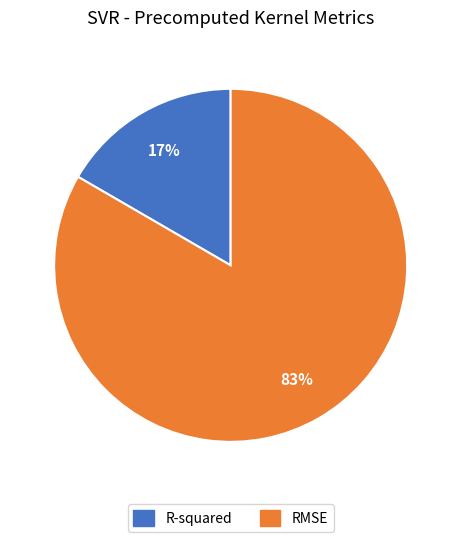

How many slices are in this pie chart?

2